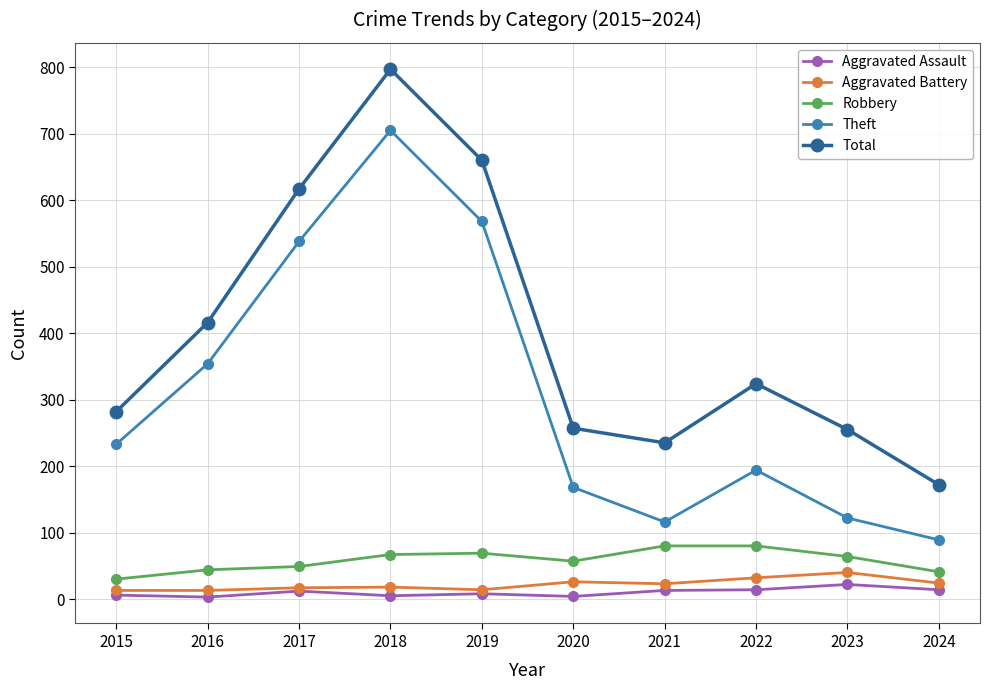

True or false: Theft and Total intersect in this chart.

False